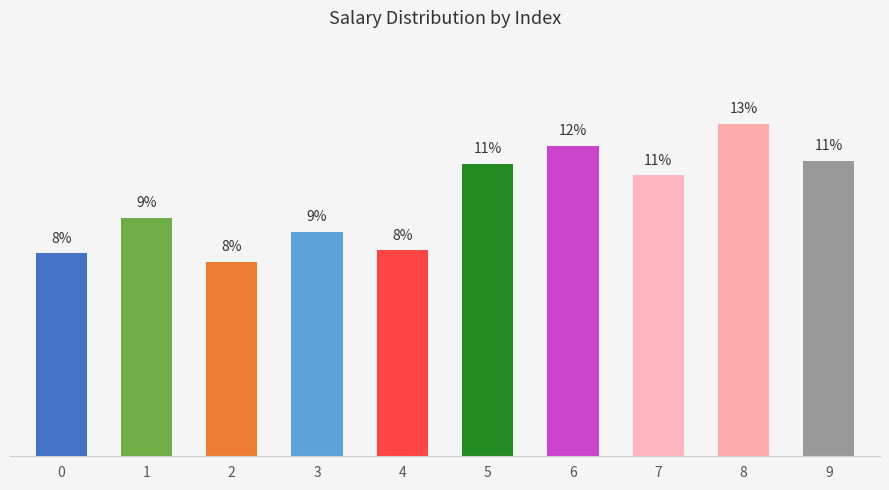

Does the chart contain any negative values?

No